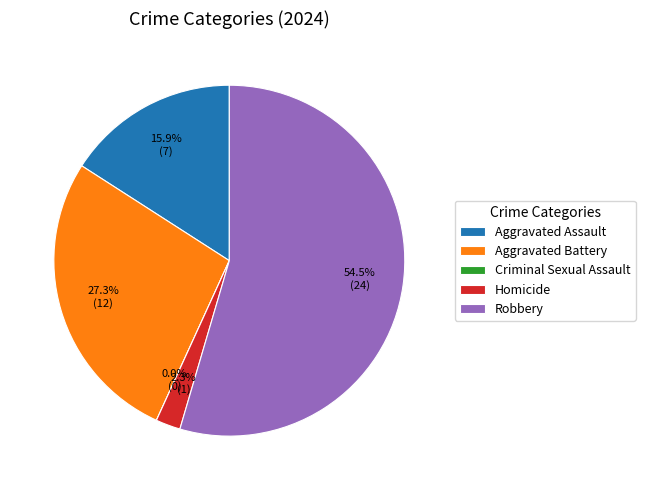

Rank the categories by value from highest to lowest.

Robbery, Aggravated Battery, Aggravated Assault, Homicide, Criminal Sexual Assault